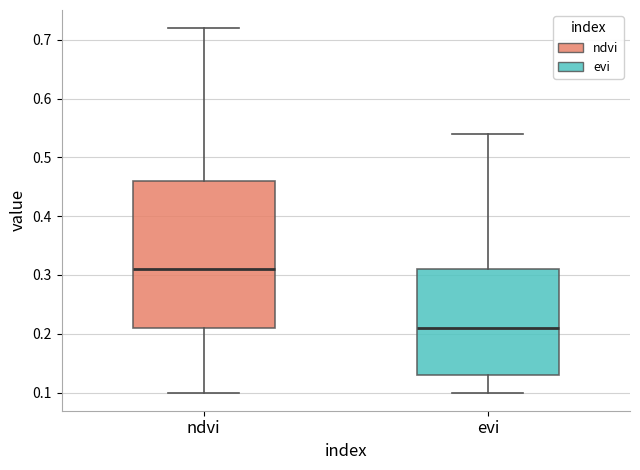

Comparing the boxes themselves (not the whiskers), which one is the tallest?

ndvi